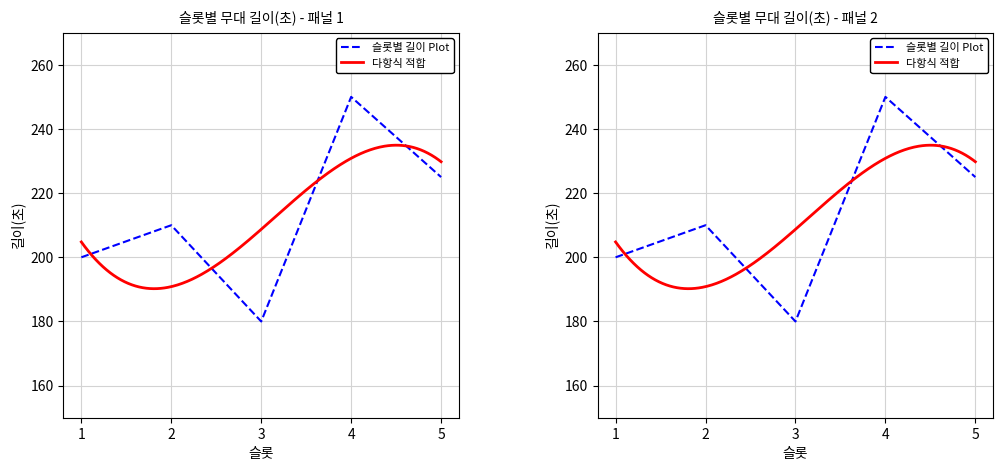

Which category has the lowest value across all series?

3